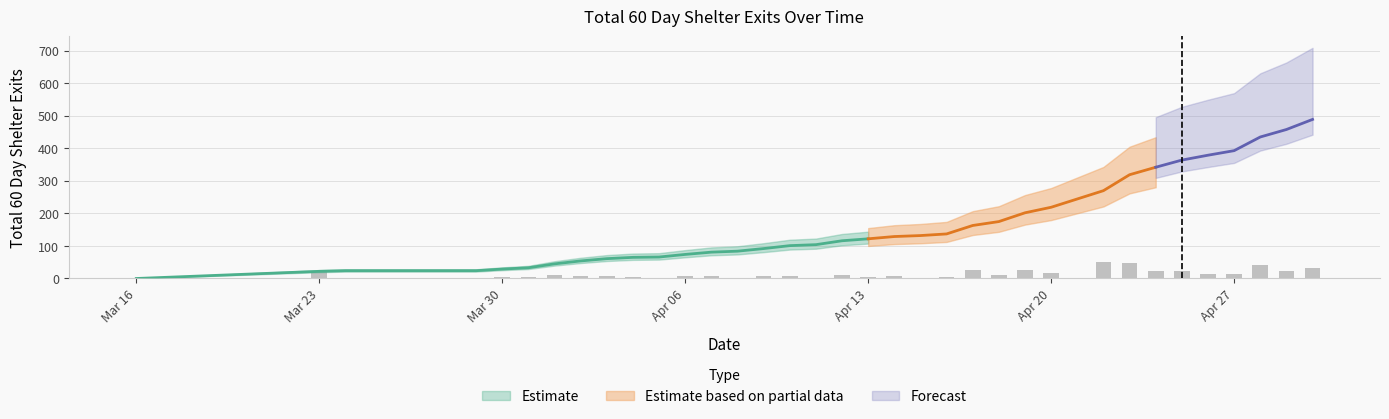

What is the difference between the values at 2024-04-26 and 2024-04-19?

177